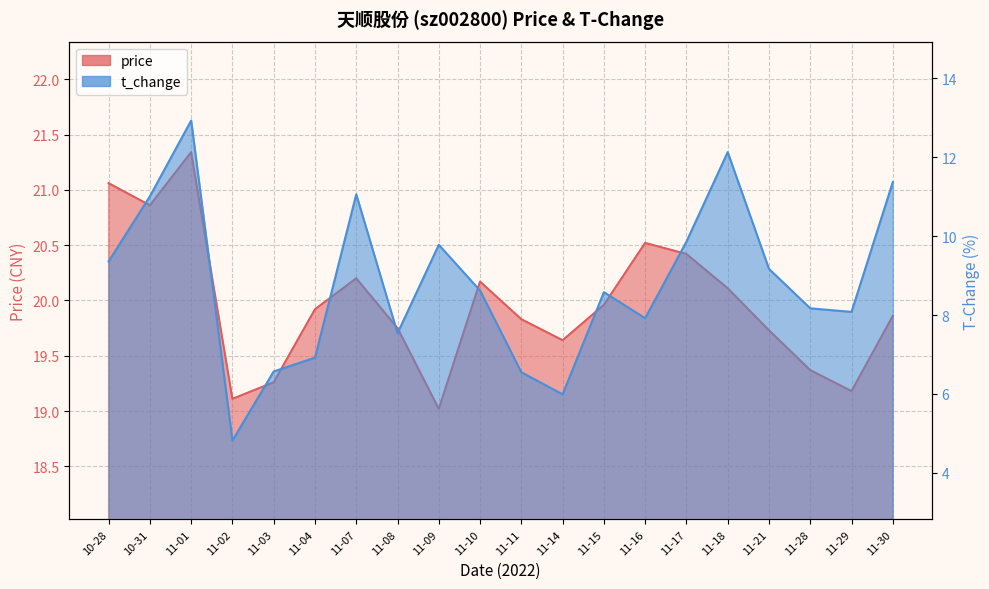

How many interior local valleys does the t_change series have?

5